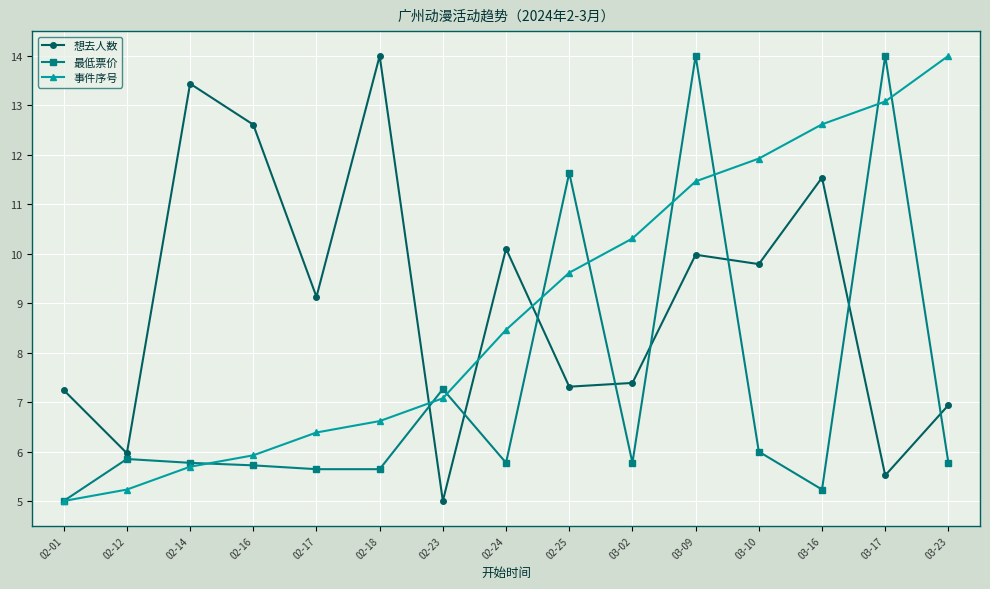

What is the label of the 8th point from the left?

02-24